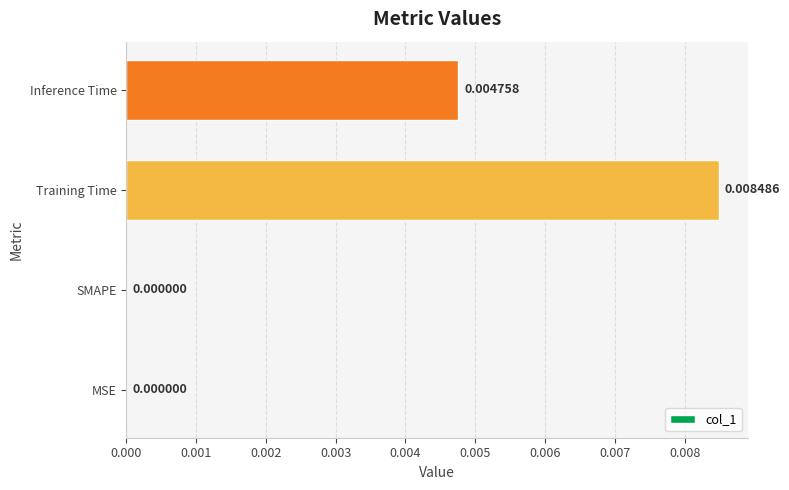

How many series are shown in this chart?

1